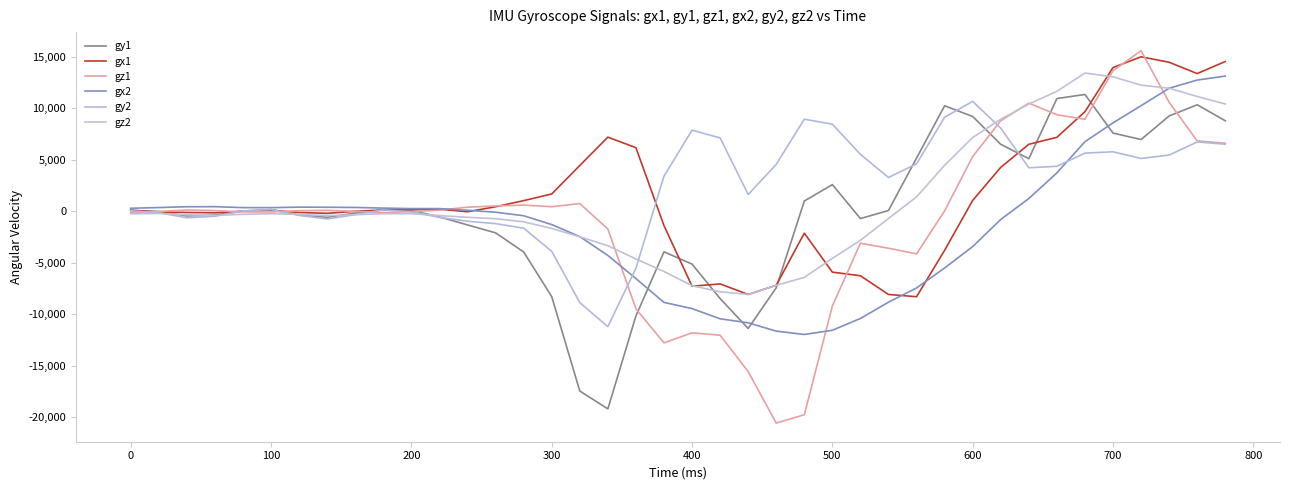

What is the lowest value of the gy2 series?

-11209